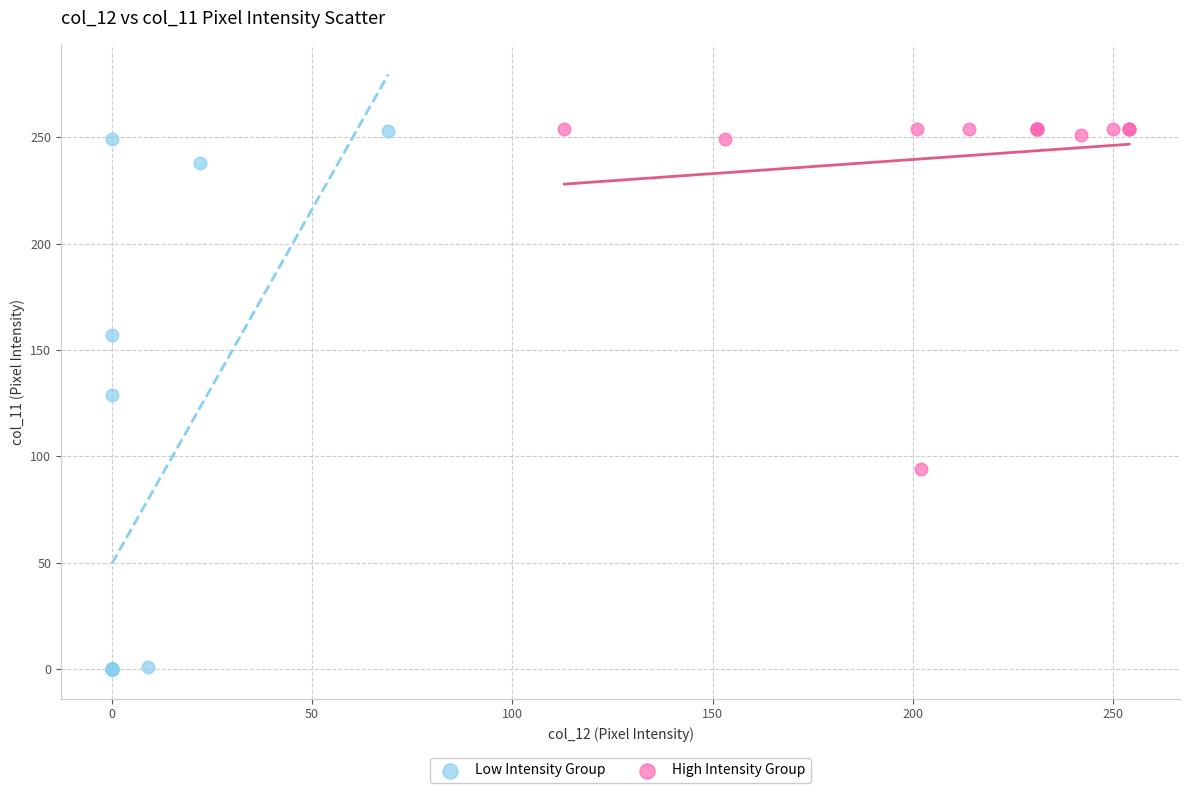

Which series contains the lowest Y value?

Low Intensity Group